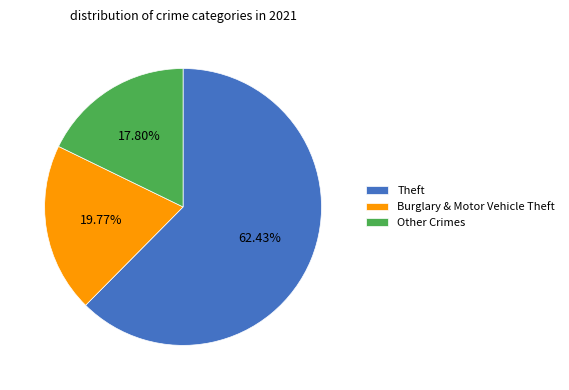

Which slice is the largest?

Theft